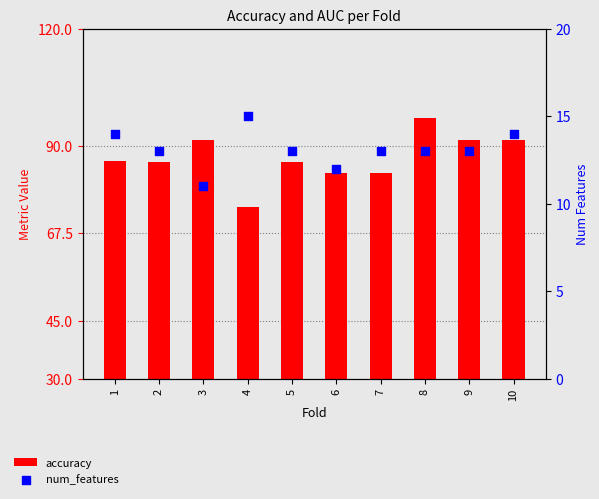

What is the total value across all series at 5?

98.7